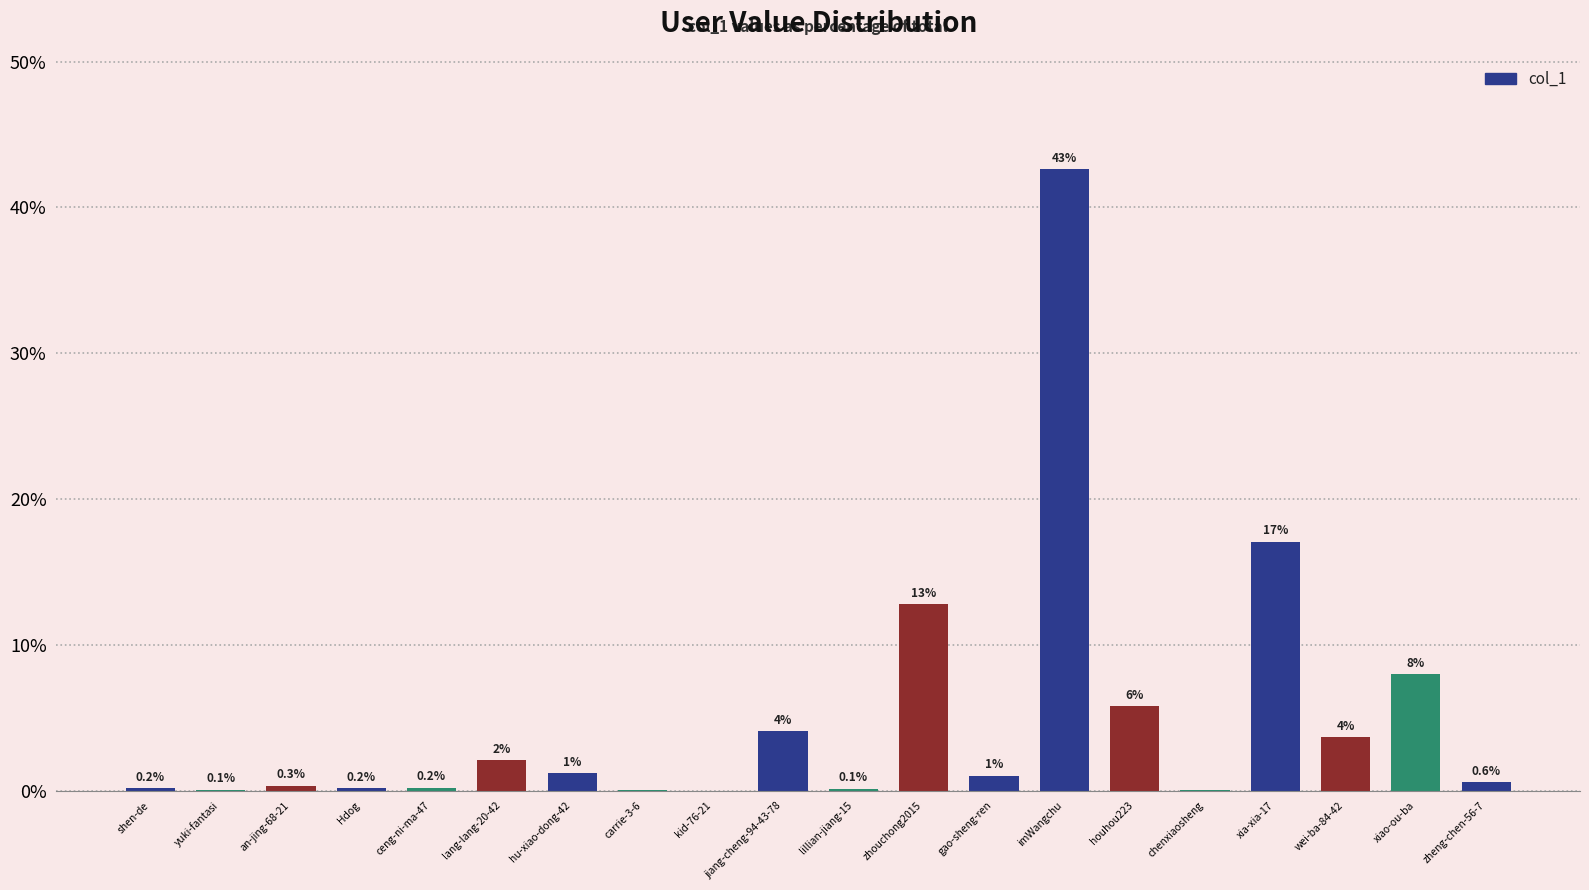

Are the bars horizontal?

No